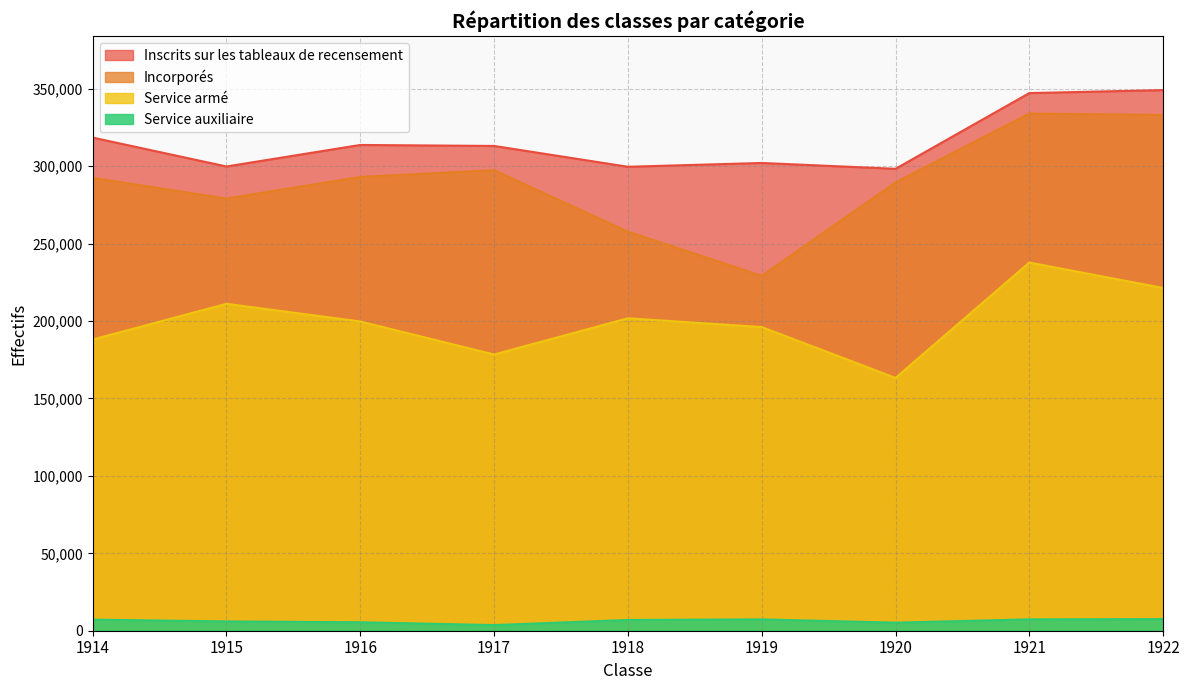

How many lines are shown in the chart?

4